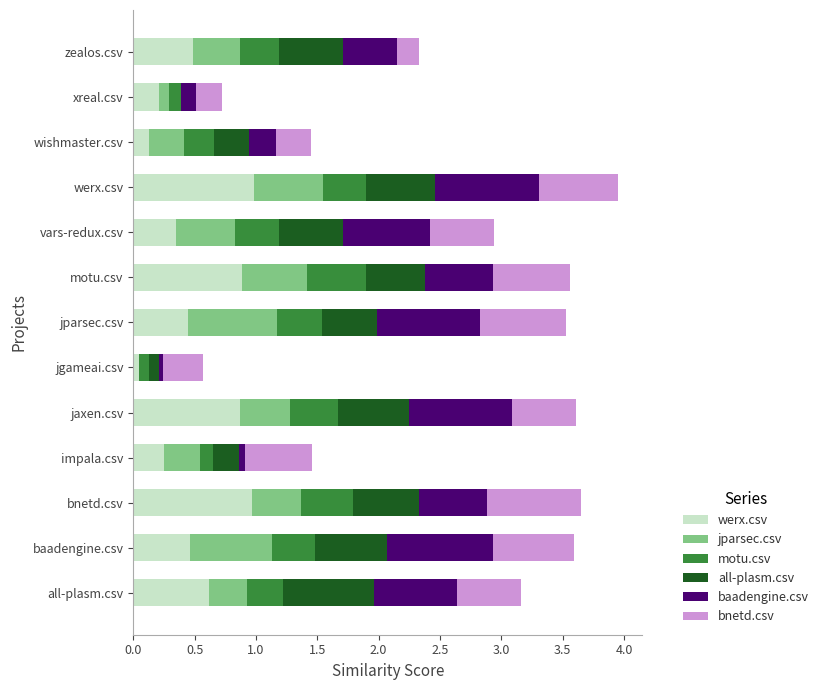

Is it true that werx.csv equals 0.2 at xreal.csv?

True